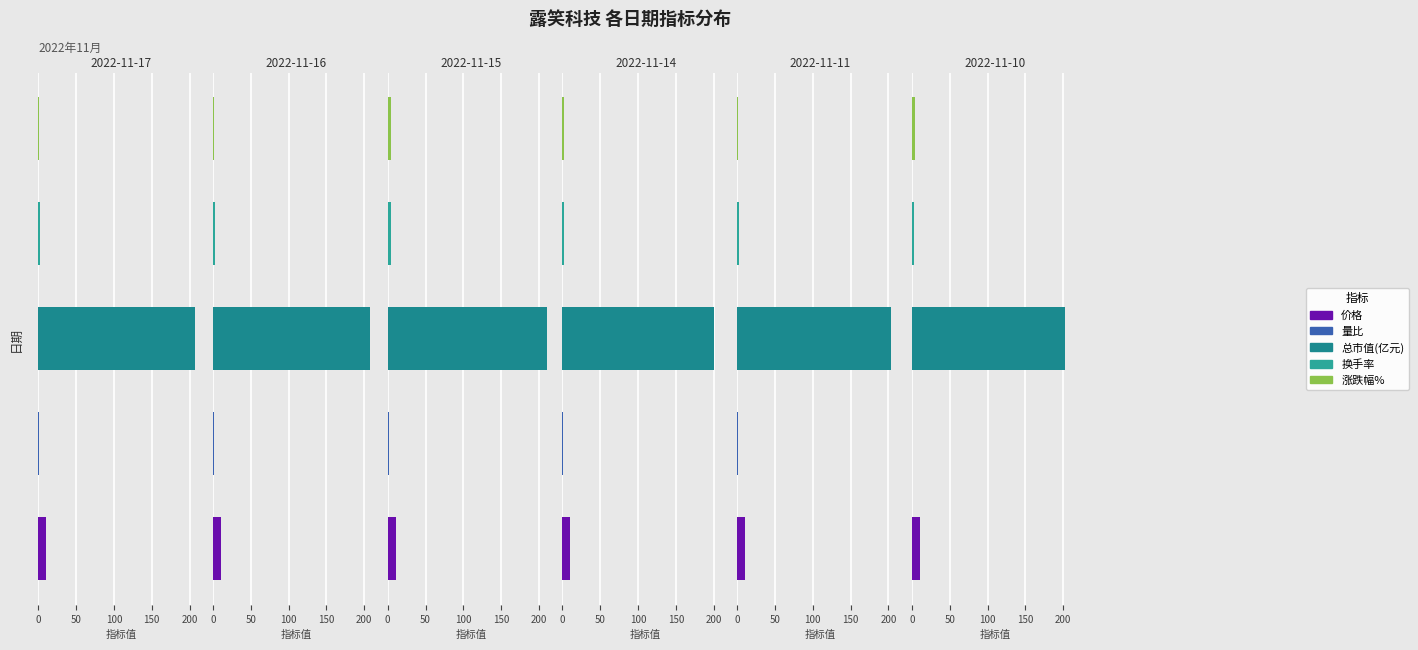

What is the smallest value displayed?

-3.5